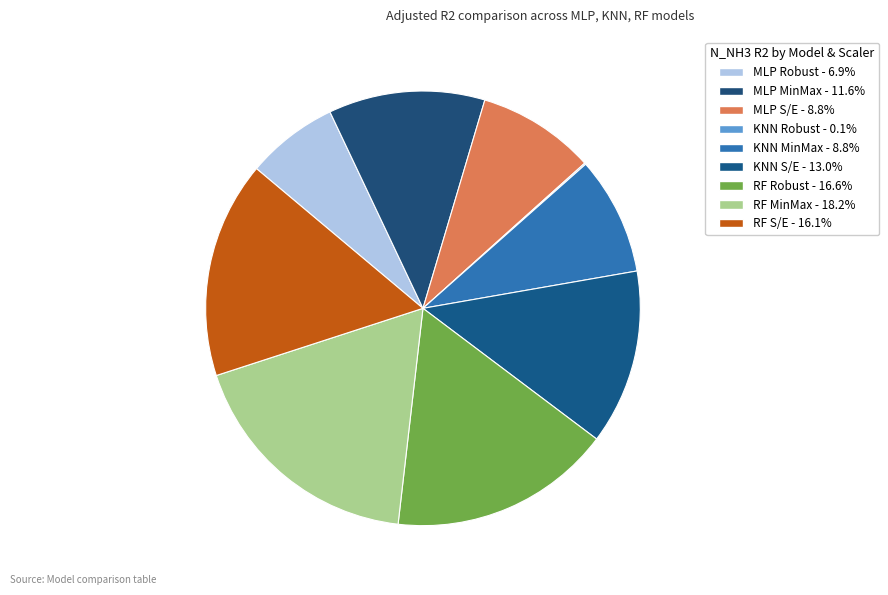

How many segments does this pie chart have?

9